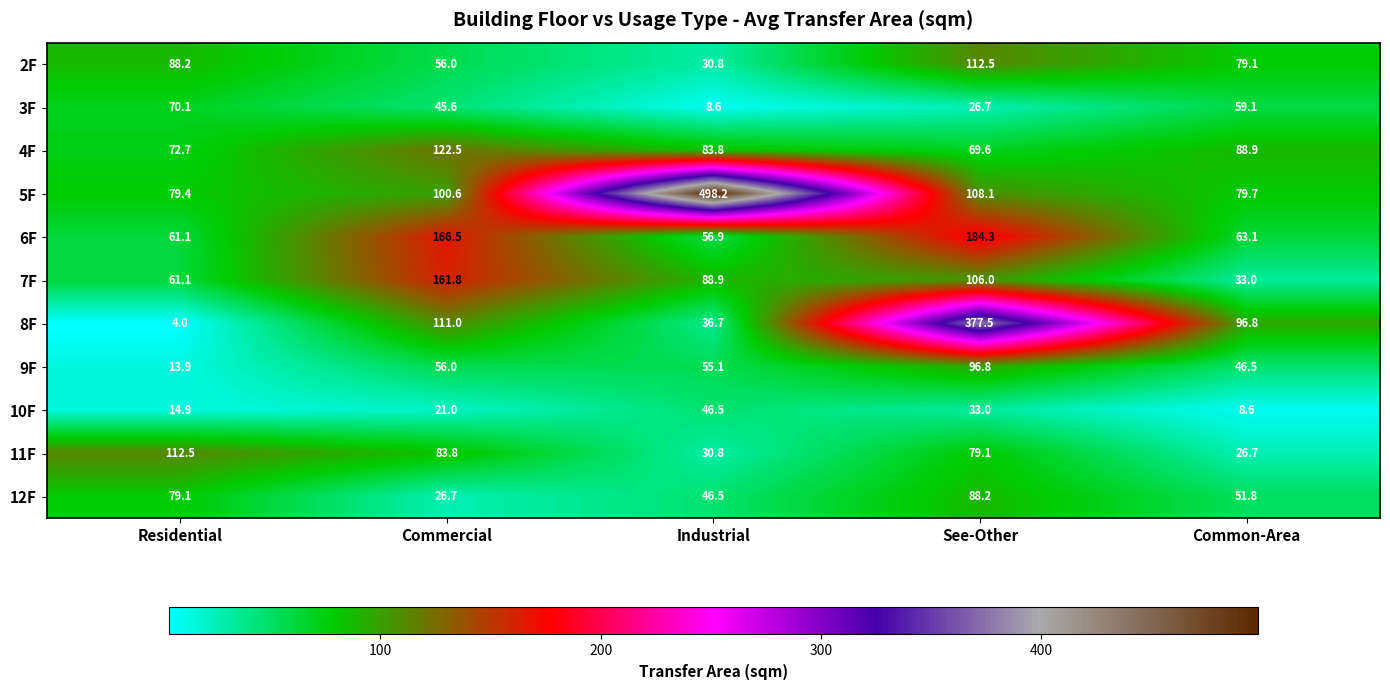

What is the sum of the 5F values at Common-Area and See-Other?

187.8